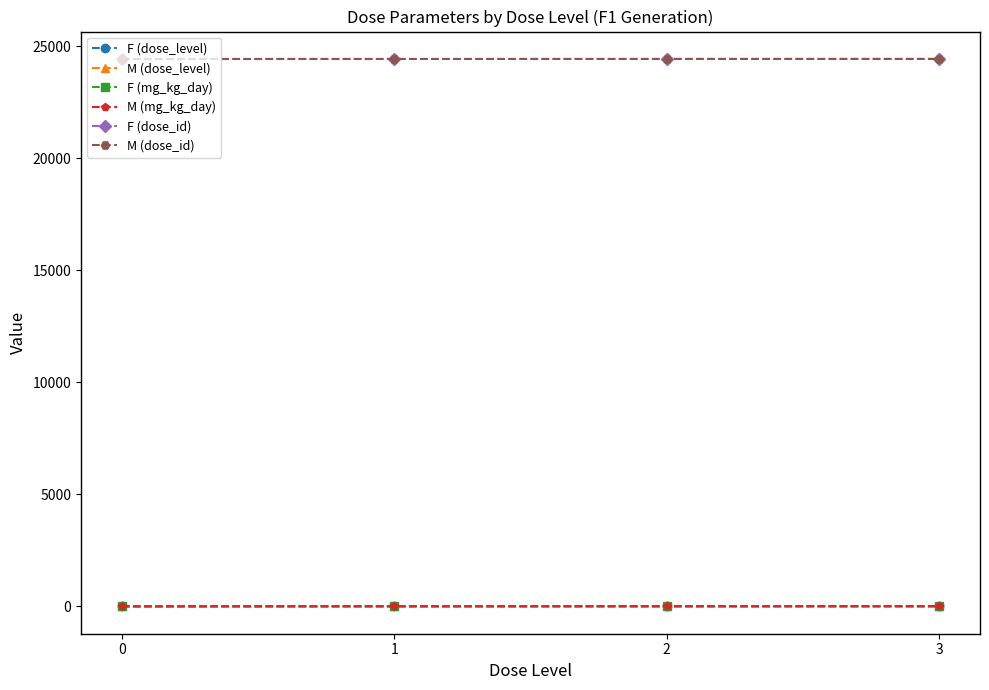

What is the difference between the M (mg_kg_day) values at 3 and 0?

6